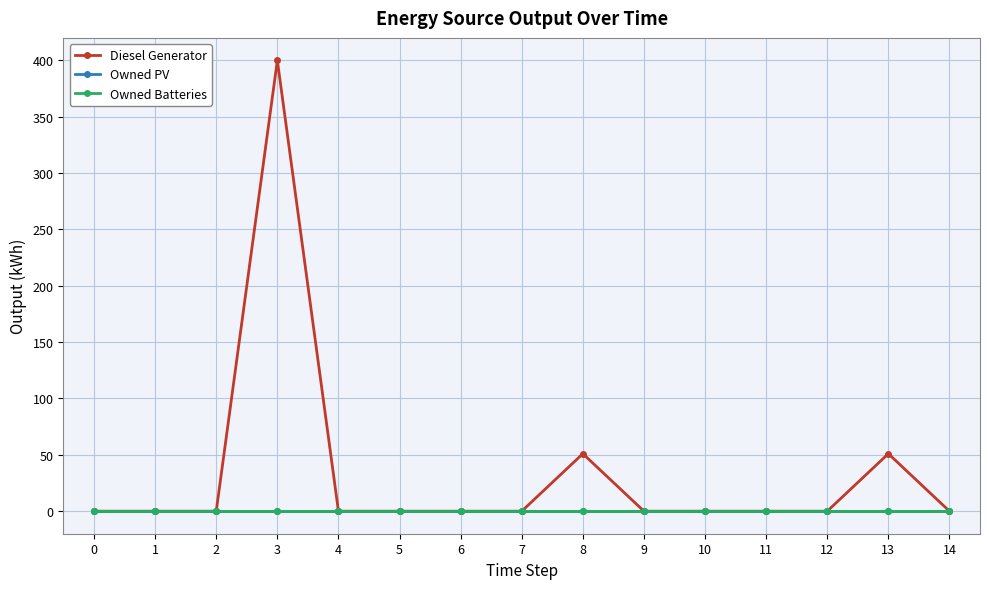

True or false: Diesel Generator and Owned Batteries intersect in this chart.

False